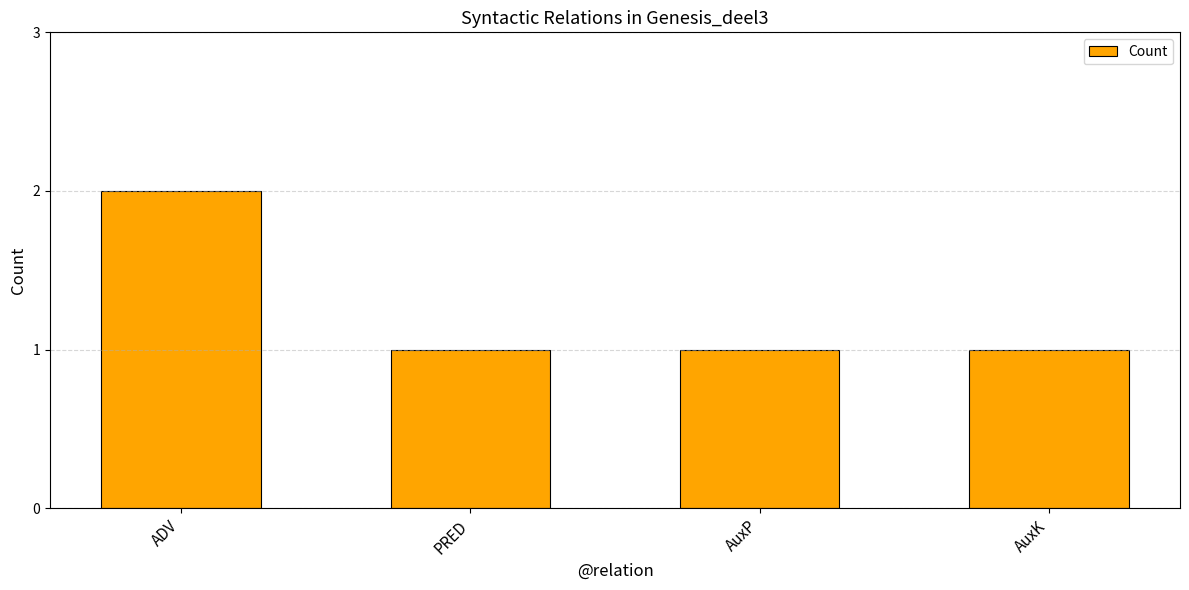

What is the label of the 1st bar from the left?

ADV